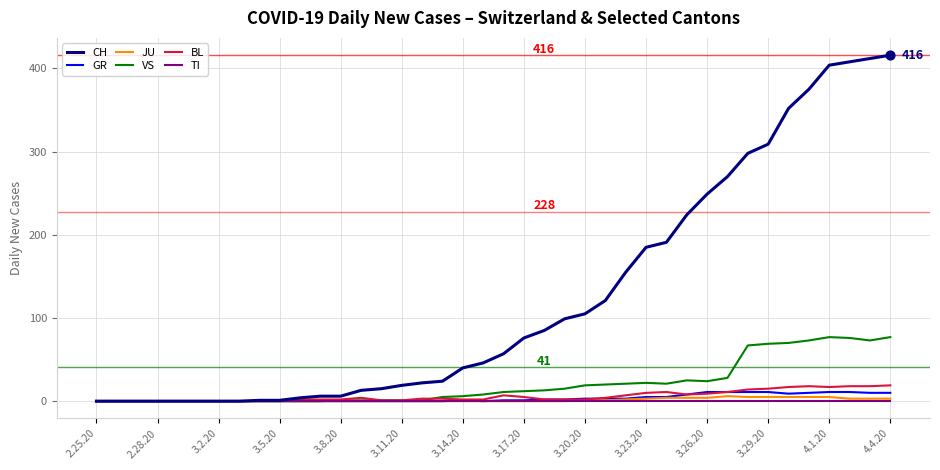

Which series has the largest total across all categories?

CH